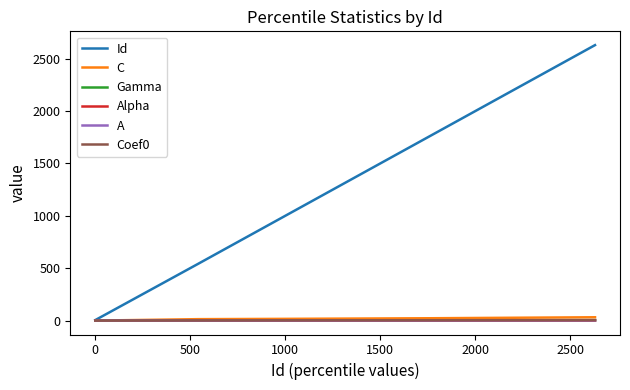

Which series has the widest spread of values?

Id